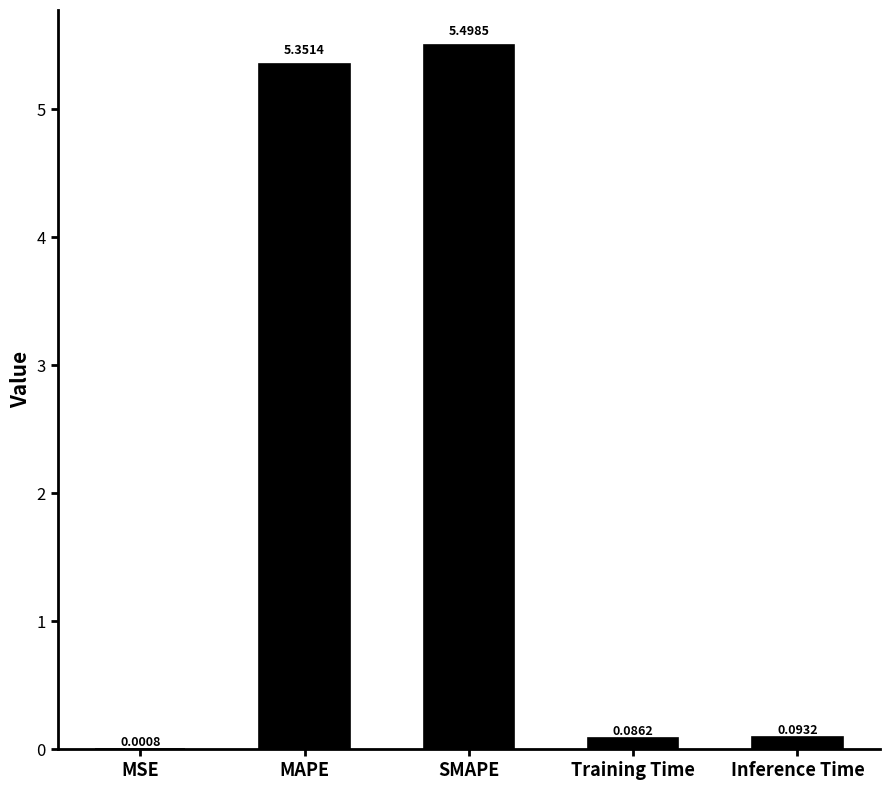

What is the change in value from MSE to MAPE?

+5.4